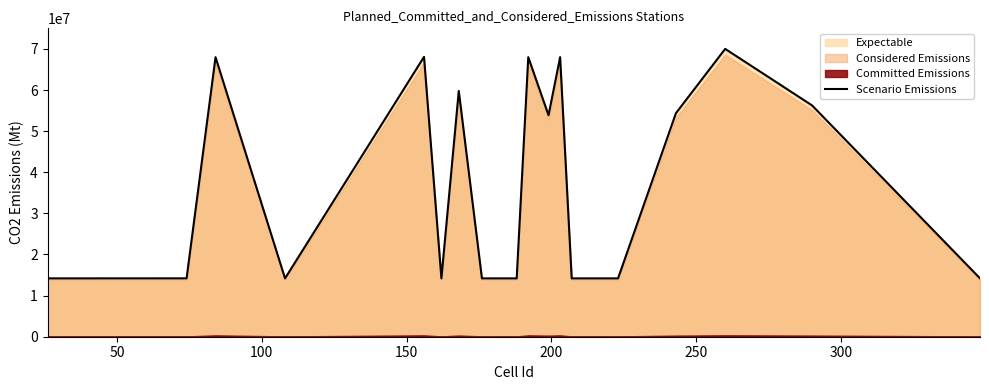

How many data points does each series have?

20